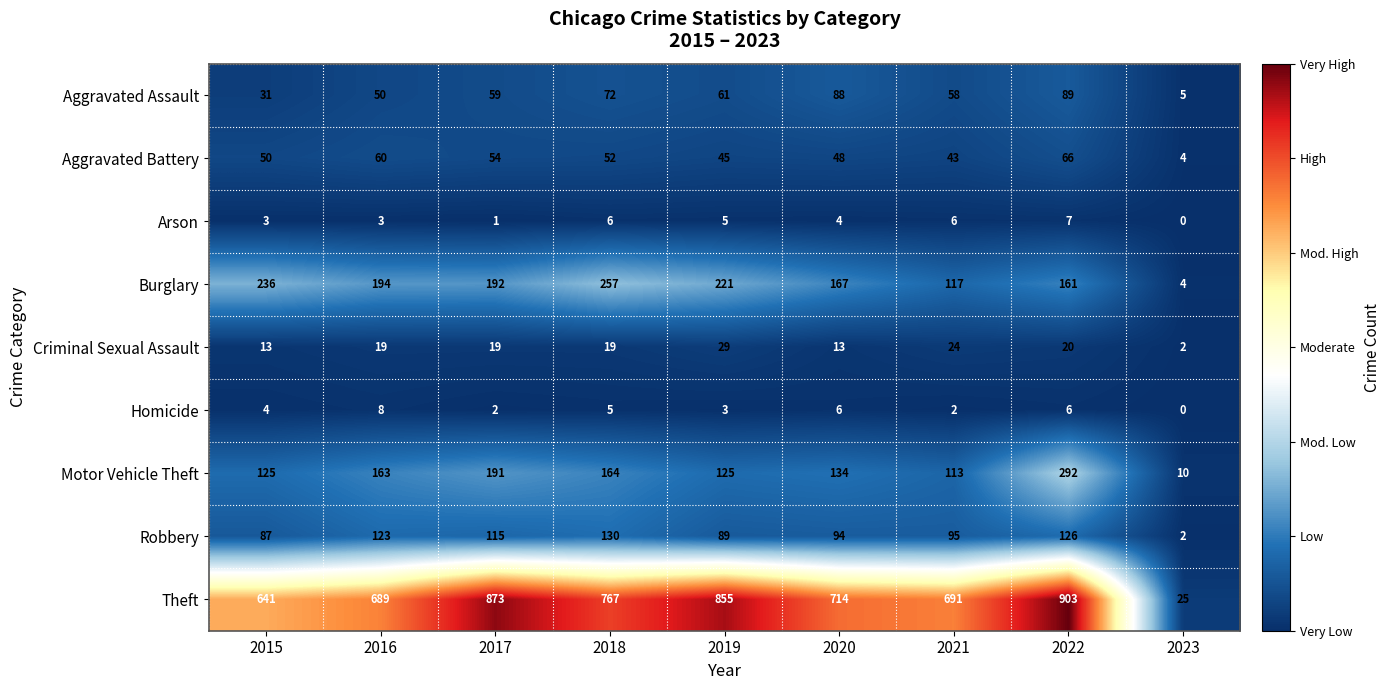

Where does the Robbery series first go above 95?

2016